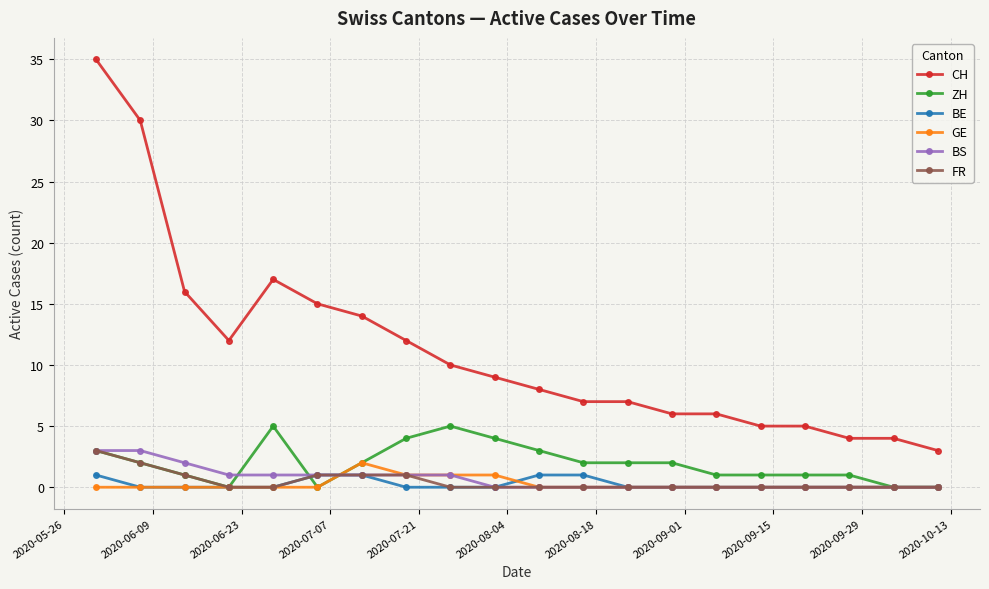

What is the greatest value displayed?

35